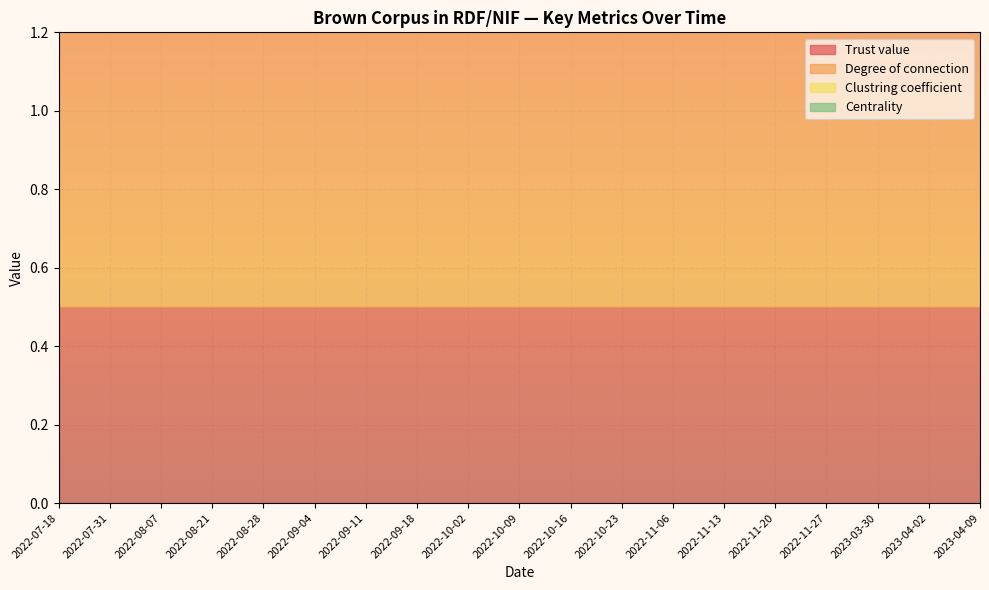

Which label corresponds to the largest value in the chart?

2022-07-18